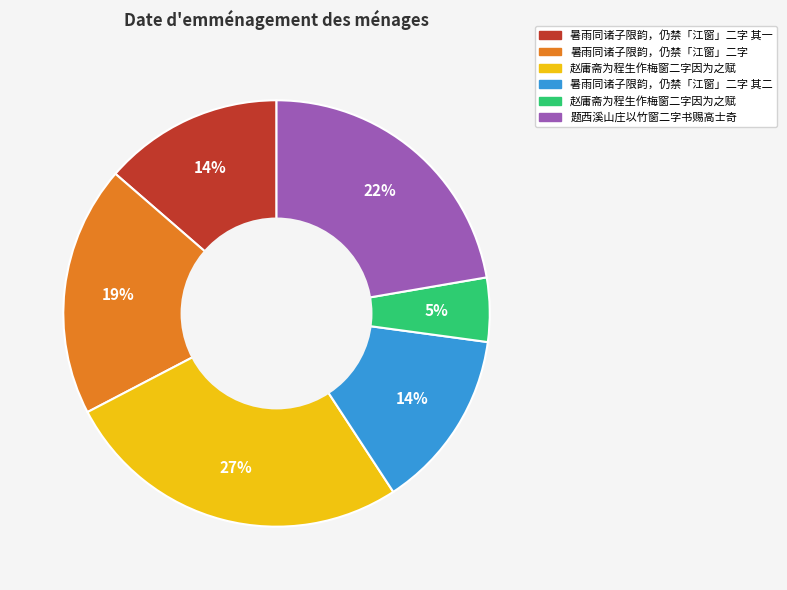

To the nearest percent, what is the average slice percentage?

17%